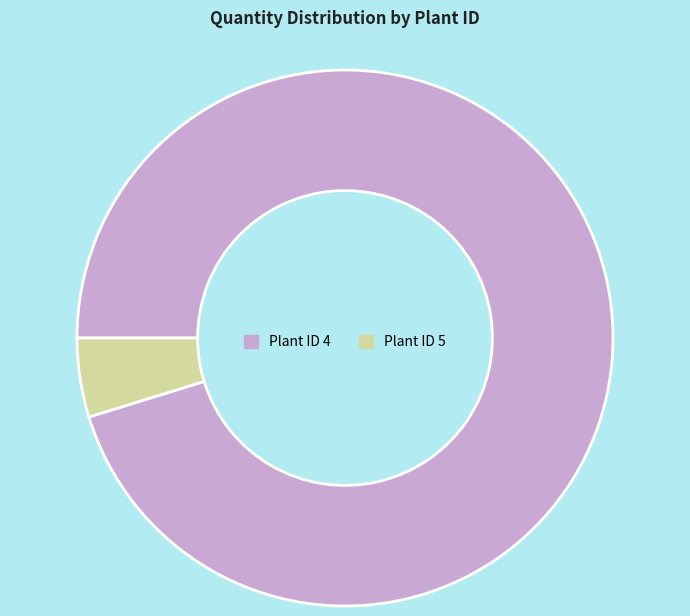

Rank the categories by value from highest to lowest.

Plant ID 4, Plant ID 5